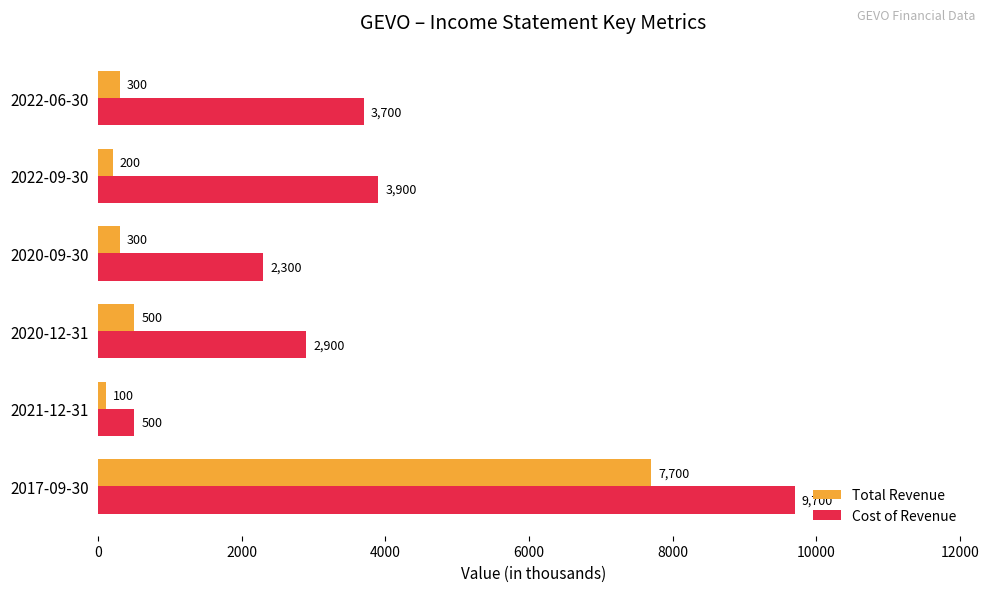

The Total Revenue series shows 100 at 2021-12-31. True or false?

True